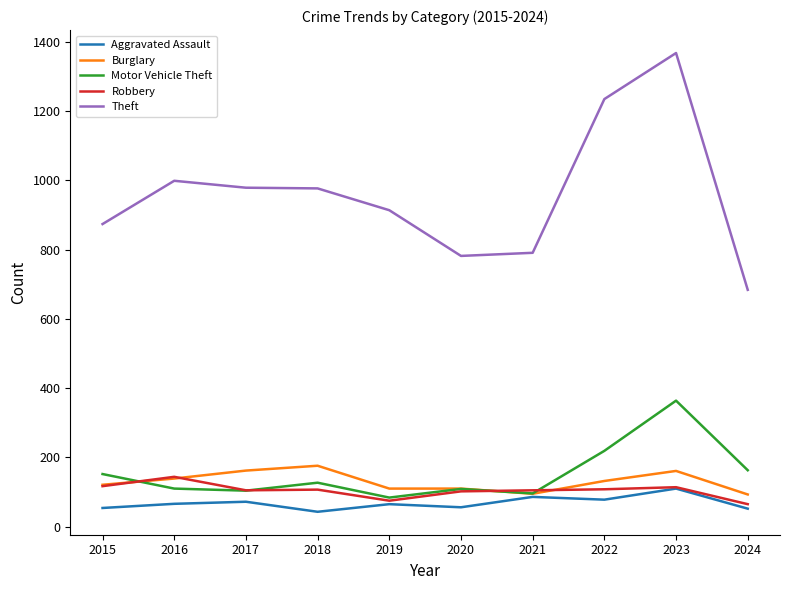

What is the minimum value for Aggravated Assault?

43